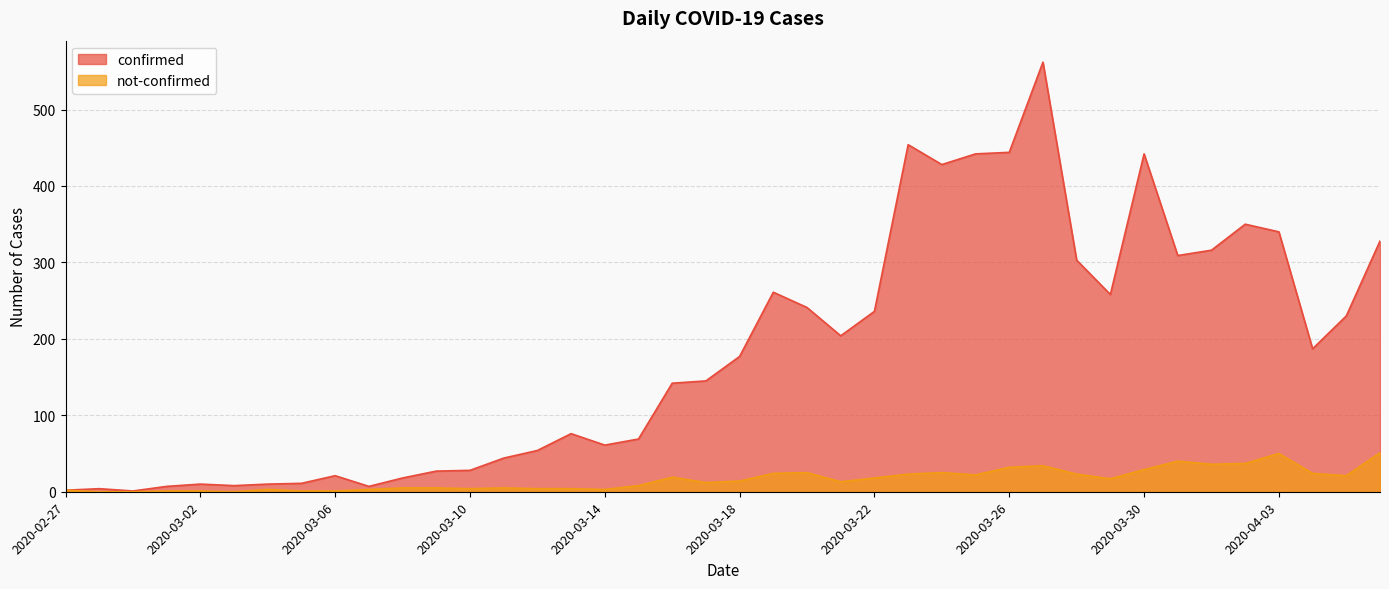

The value of not-confirmed at 2020-03-14 is 2. True or false?

False